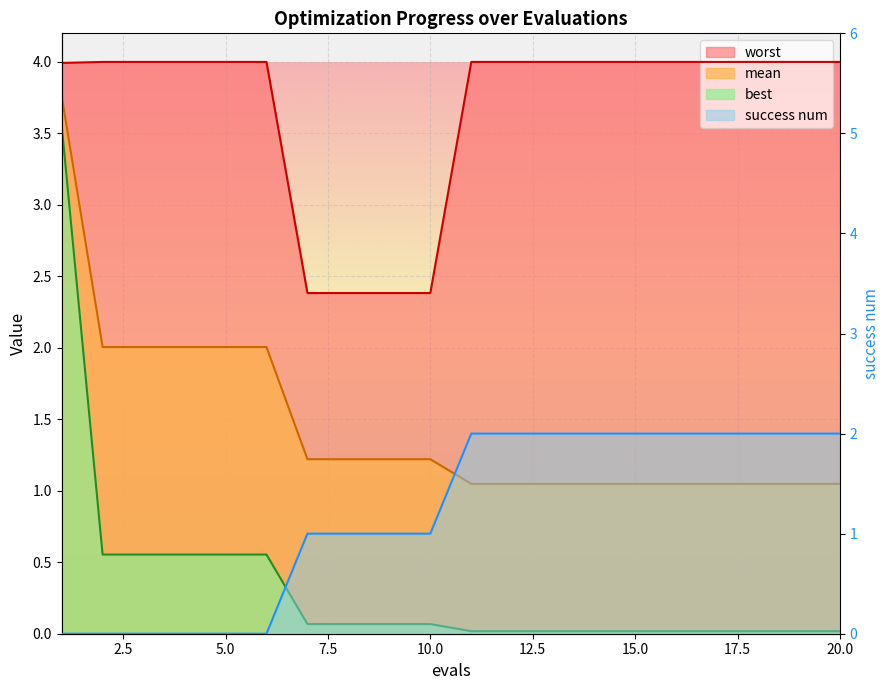

True or false: best has more than 0 interior local peaks.

False